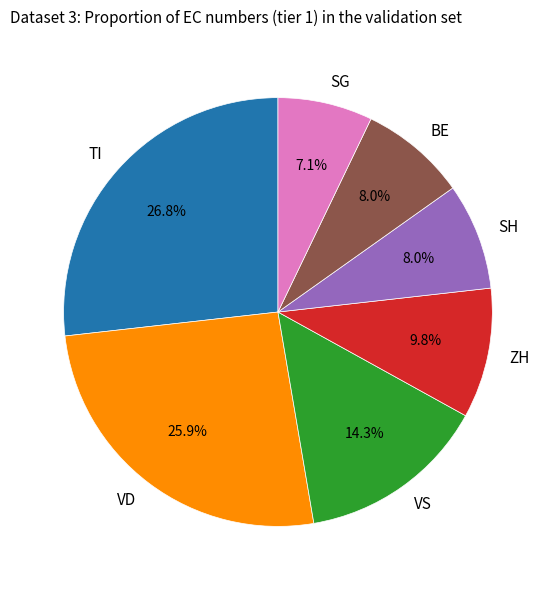

To the nearest percent, what percentage of the pie is BE?

8%